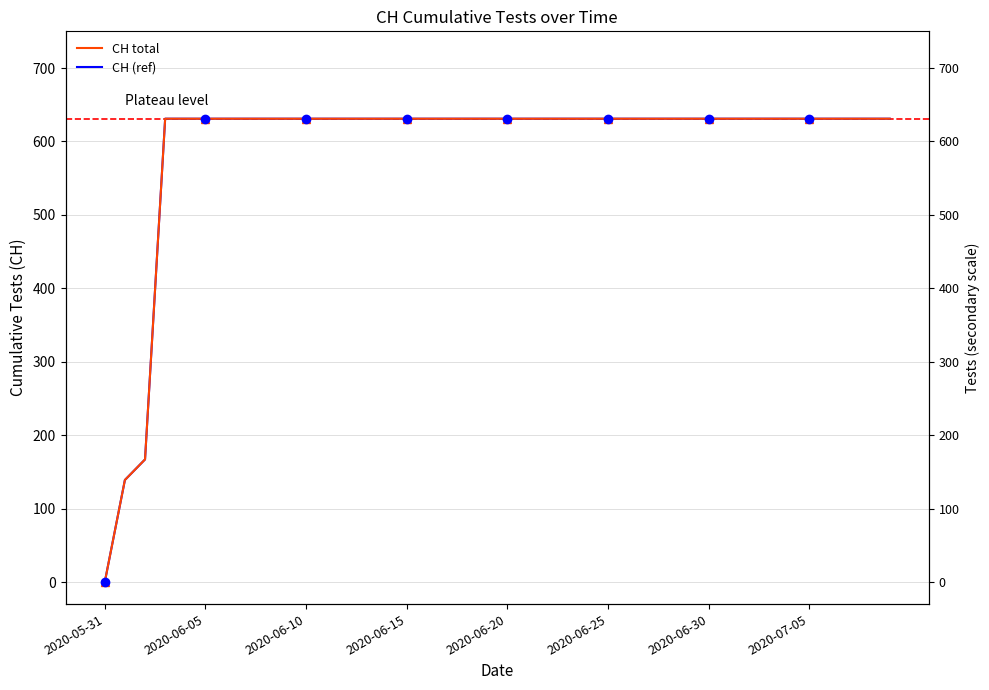

At how many categories does at least one series exceed 47?

39